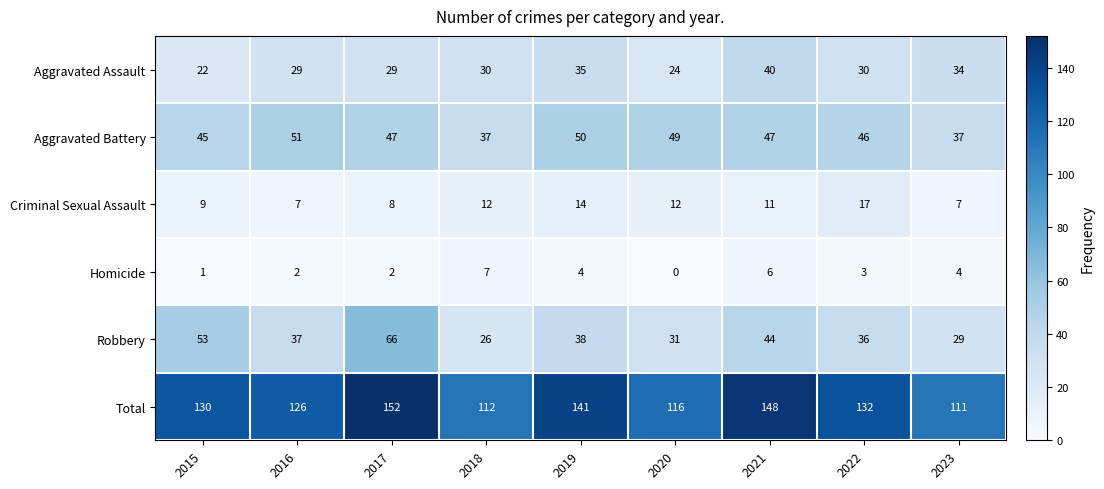

What is the sum of all Homicide values?

29